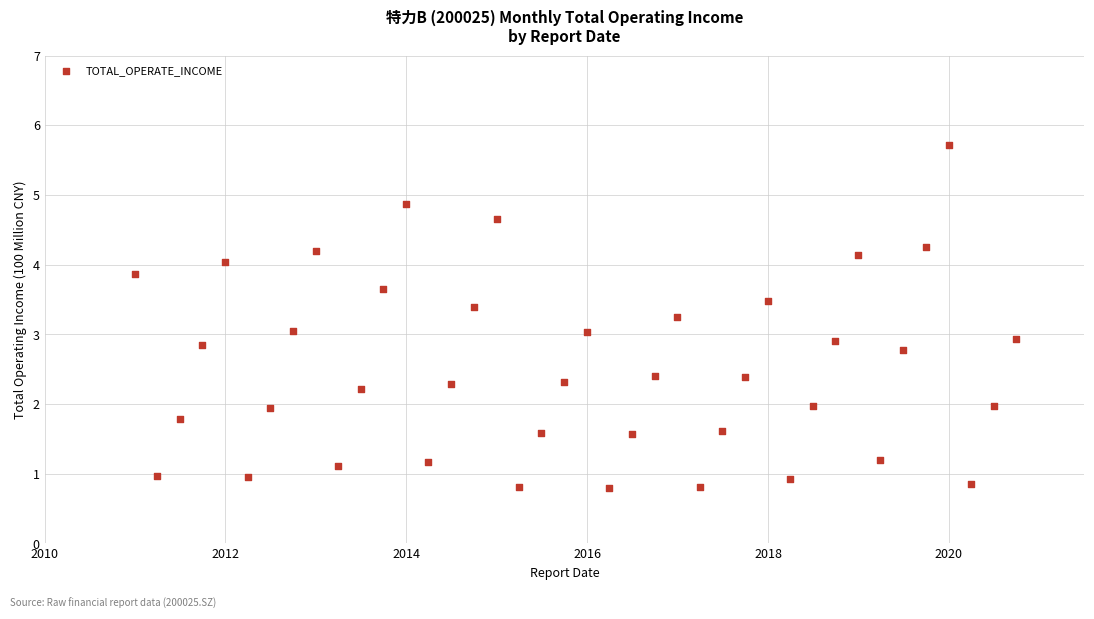

What is the range of X values (max minus min)?

3561.0